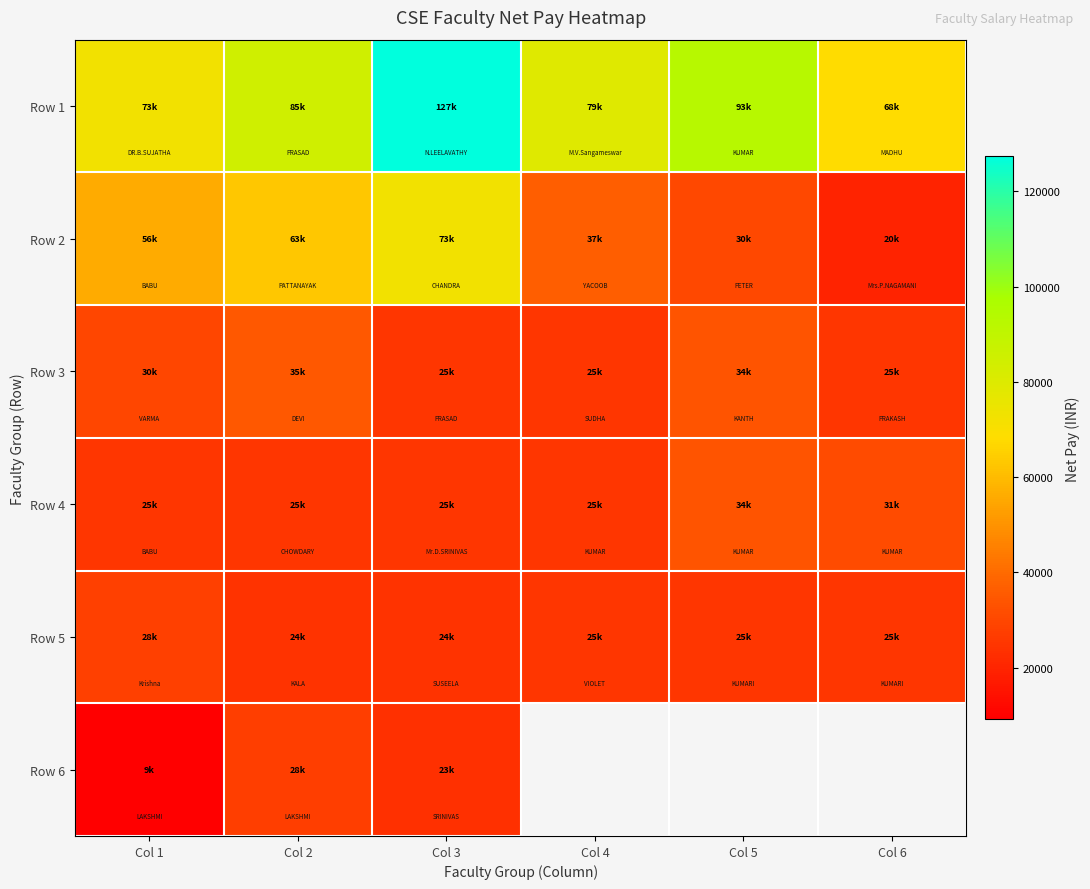

Which series has the largest total across all categories?

Row 1